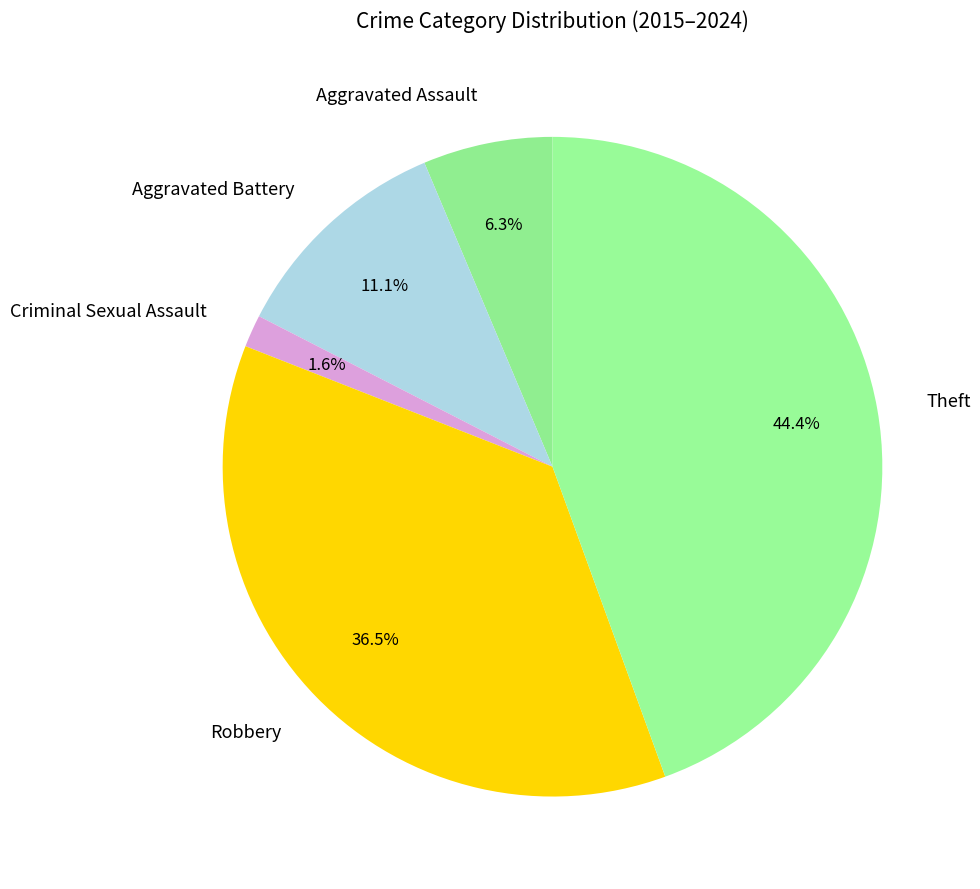

How many slices are in this pie chart?

5